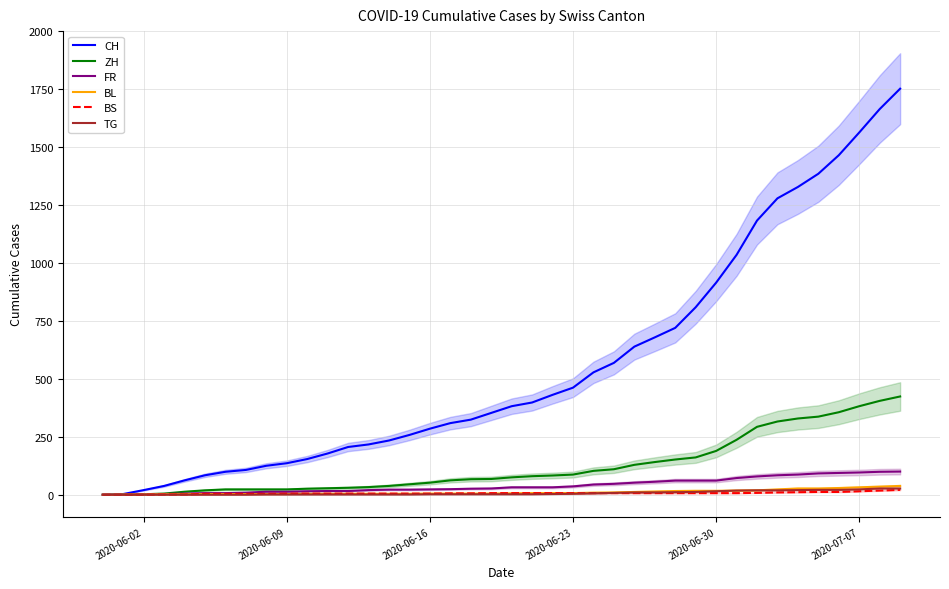

What is the average value of the CH series?

559